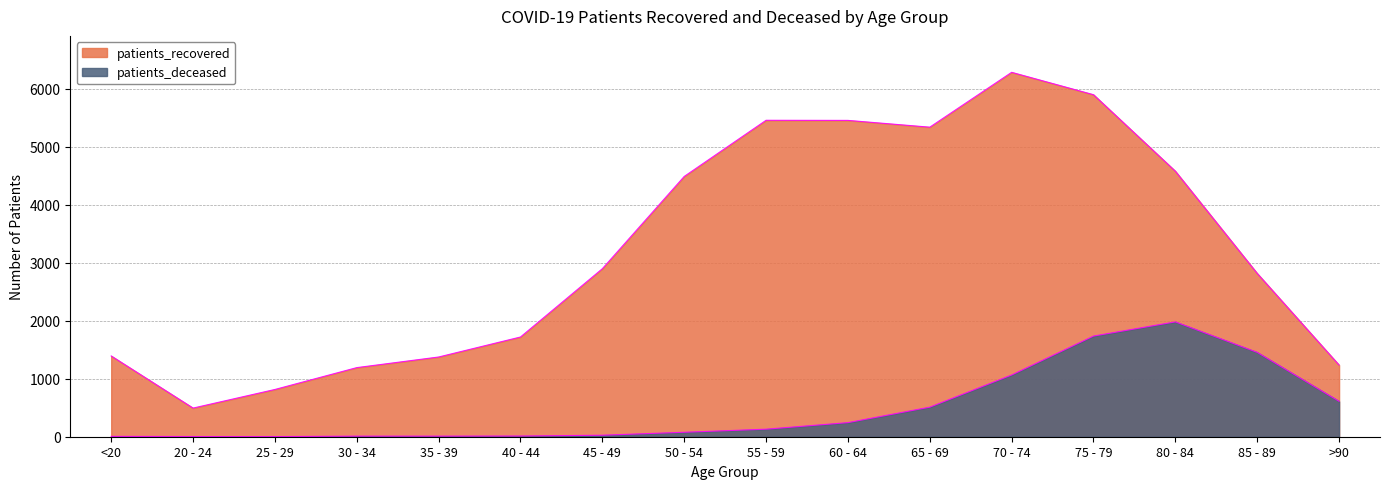

Is the value of patients_deceased at 30 - 34 greater than the value of patients_recovered at 75 - 79?

No